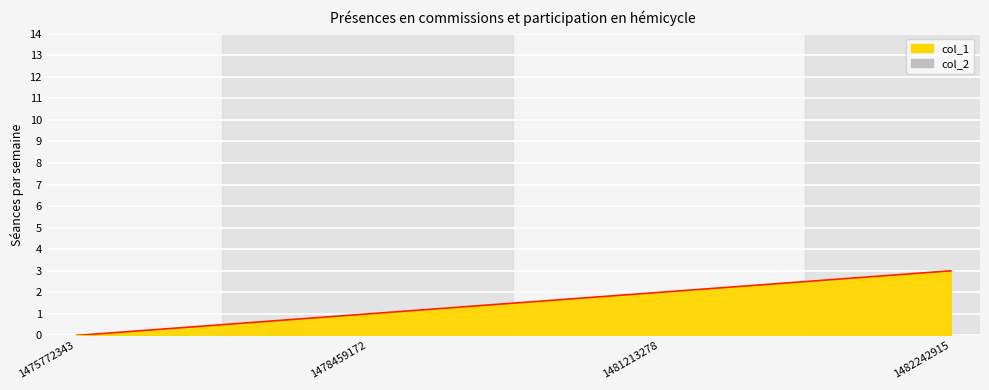

List the labels in order of value, largest first.

1482242915, 1481213278, 1478459172, 1475772343